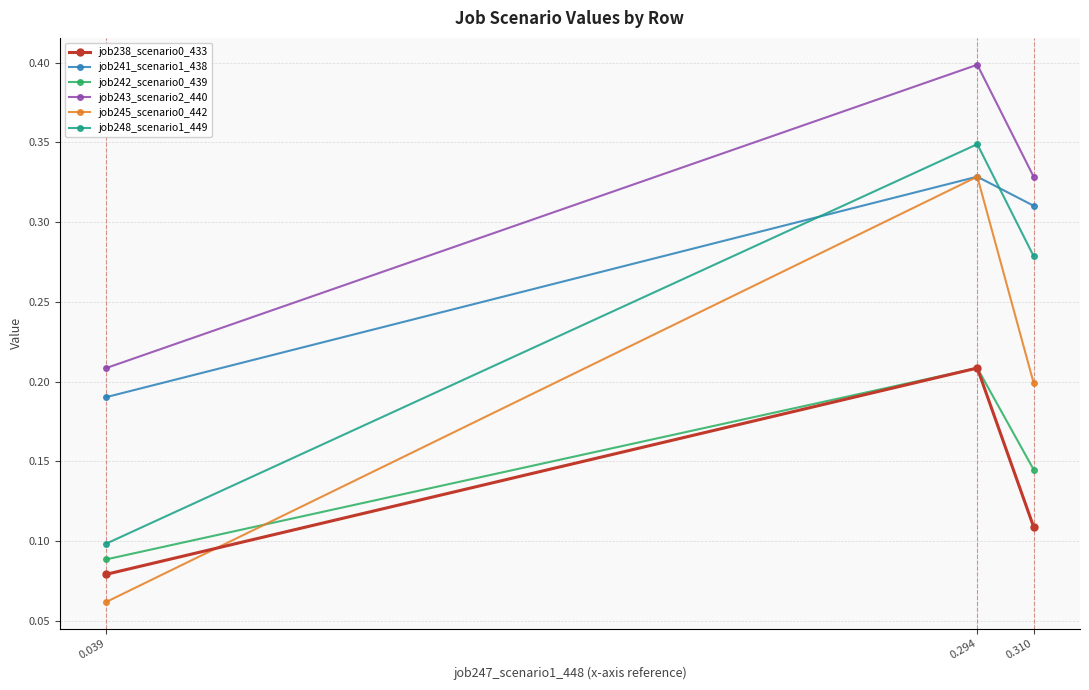

Rank the categories by job242_scenario0_439 value from highest to lowest.

0.294, 0.310, 0.039